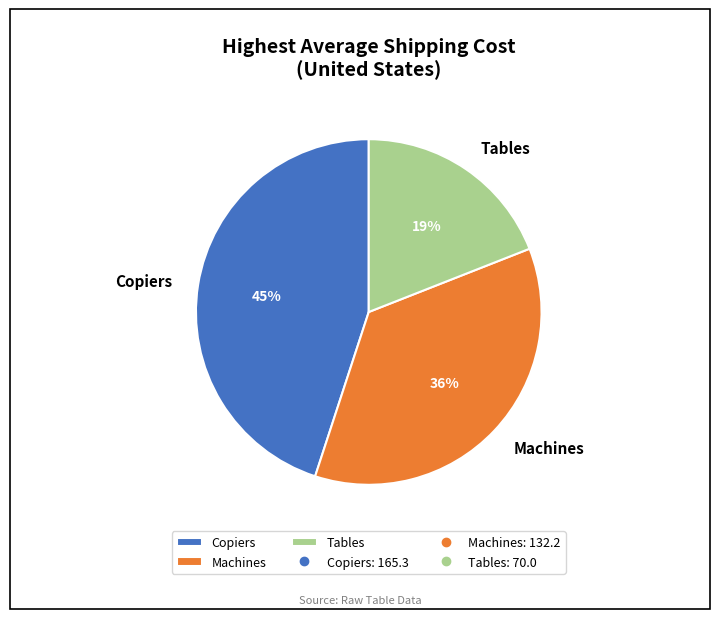

How many segments does this pie chart have?

3